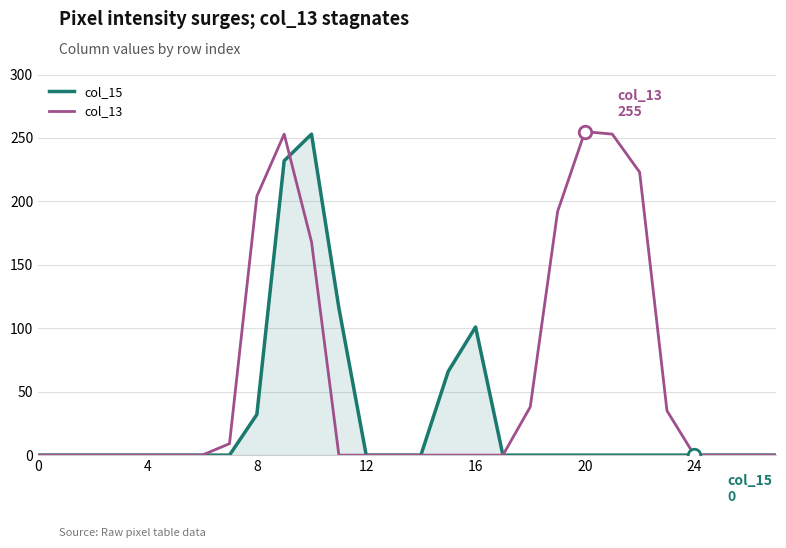

List the series in order of their overall mean, highest first.

col_13, col_15